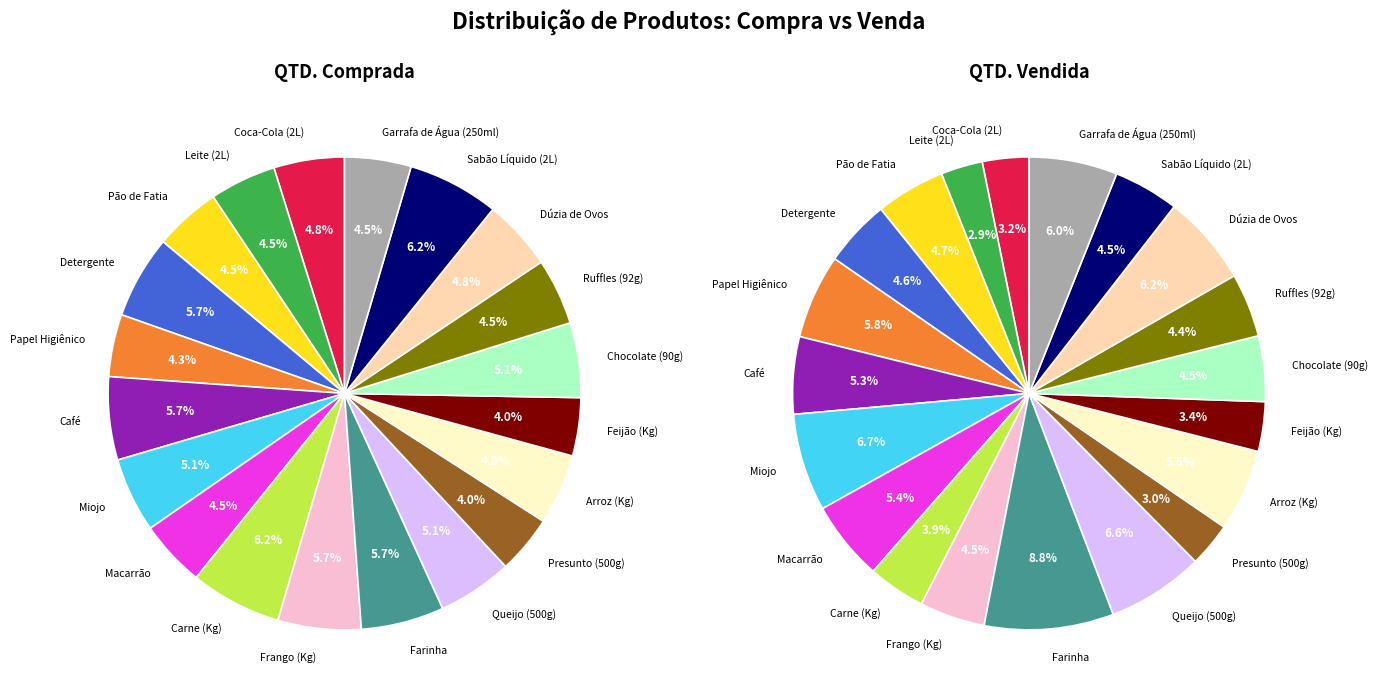

What is the ratio of the value at Café to the value at Ruffles (92g)?

1.2